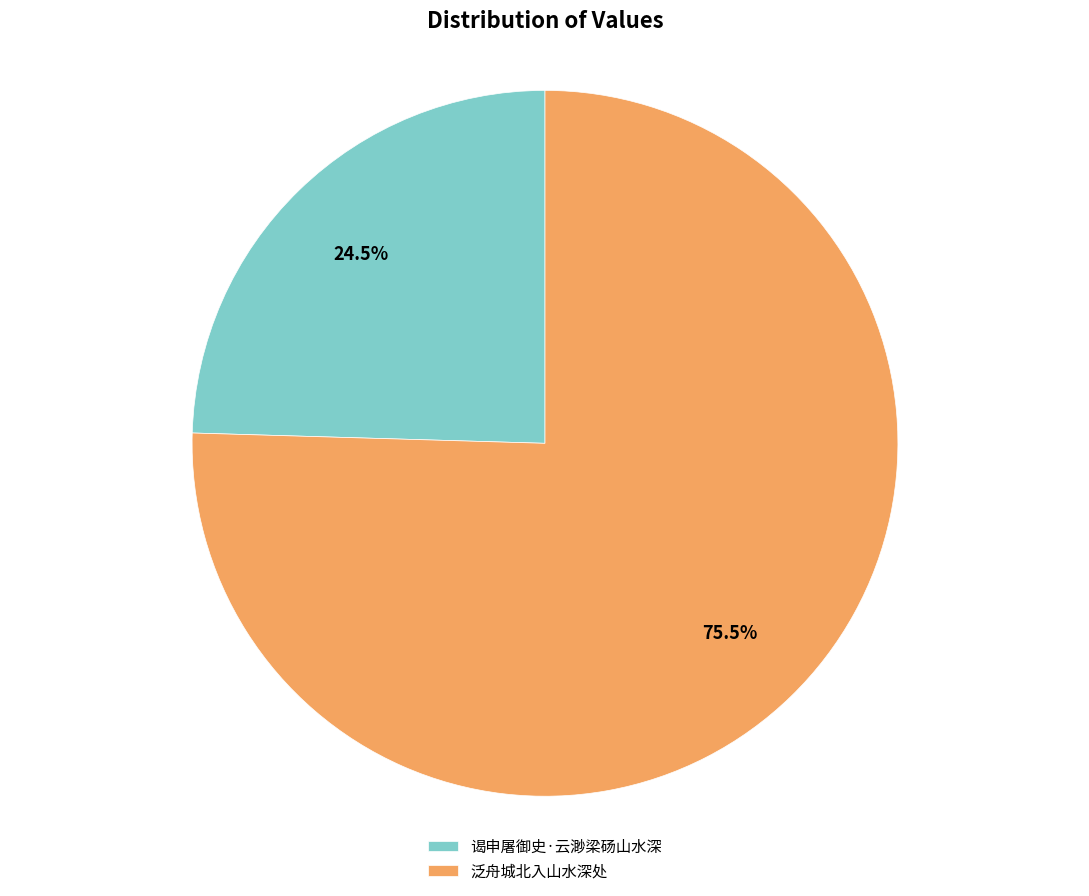

What is the ratio of the value at 谒申屠御史·云渺梁砀山水深 to the value at 泛舟城北入山水深处?

0.3